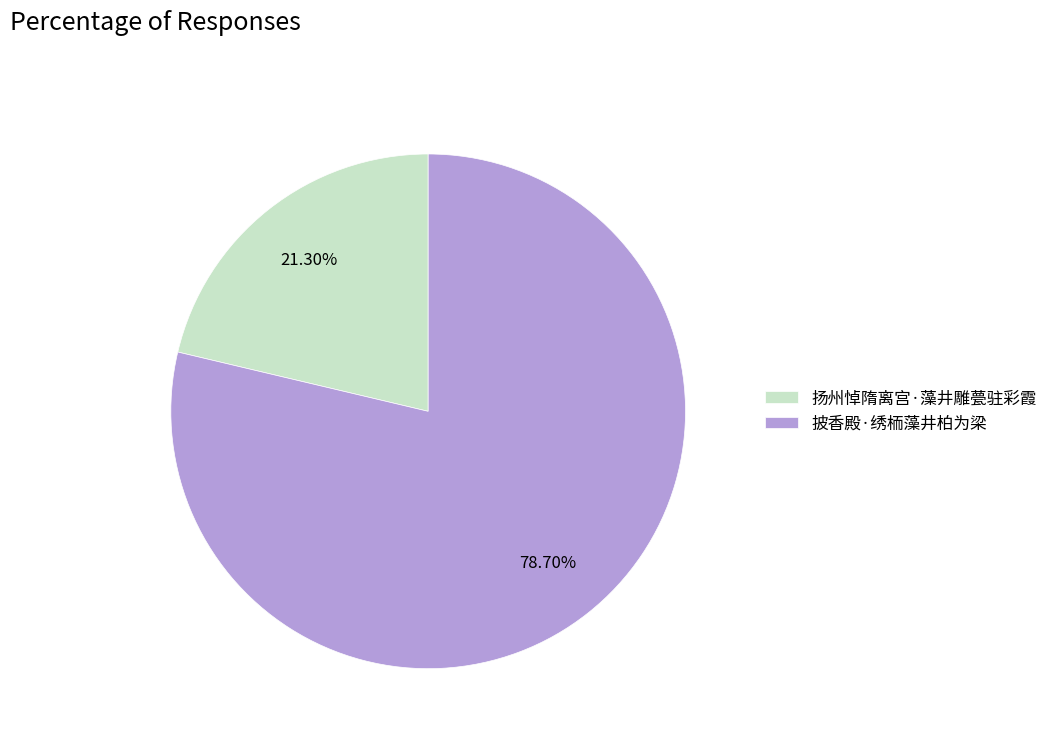

Is the sum of 扬州悼隋离宫·藻井雕甍驻彩霞 and 披香殿·绣栭藻井柏为梁 greater than half?

Yes